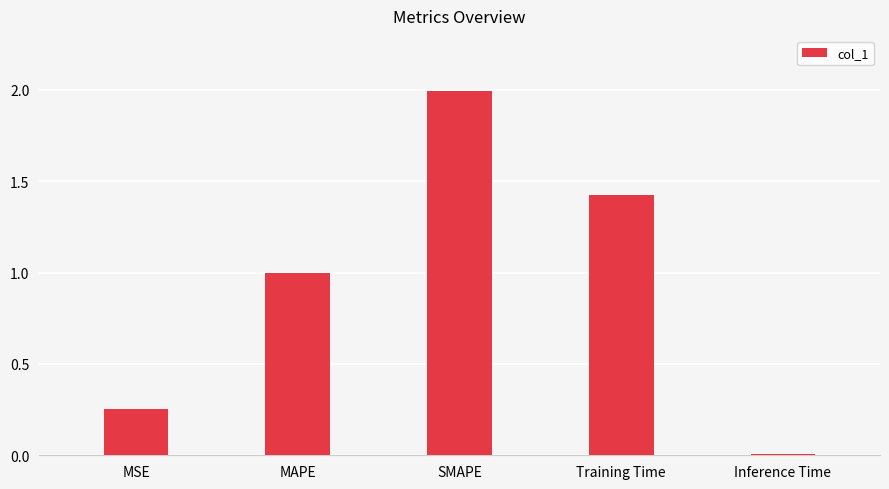

What is the label of the 1st bar from the left?

MSE